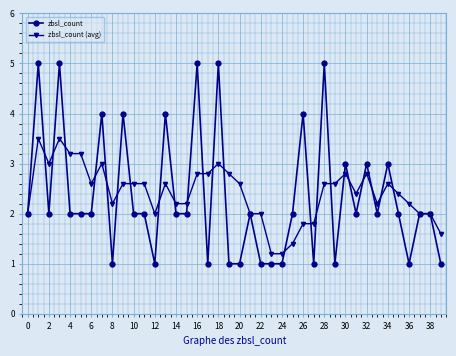

True or false: zbsl_count (avg) has more than 1 points higher than both neighbors.

True